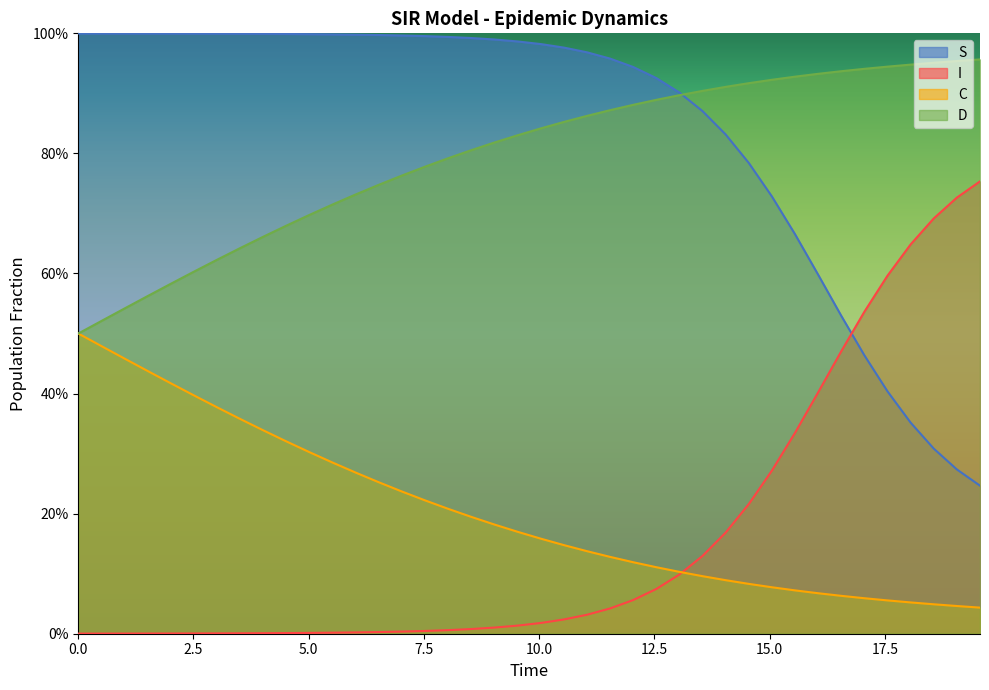

List the series in order of their peak value, lowest first.

C, I, D, S